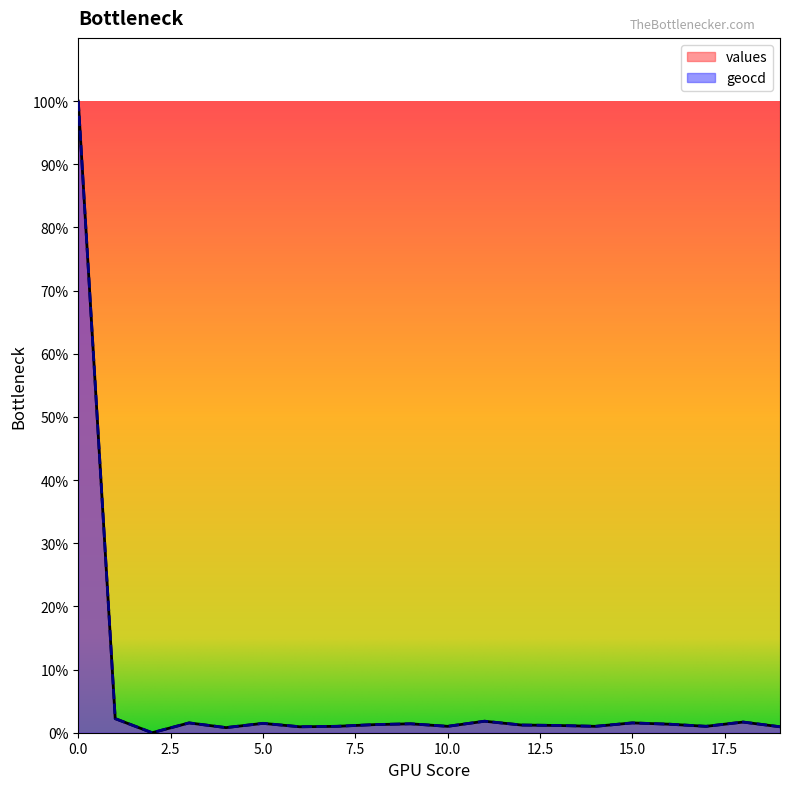

Rank the series at 0 from lowest to highest value.

values, geocd